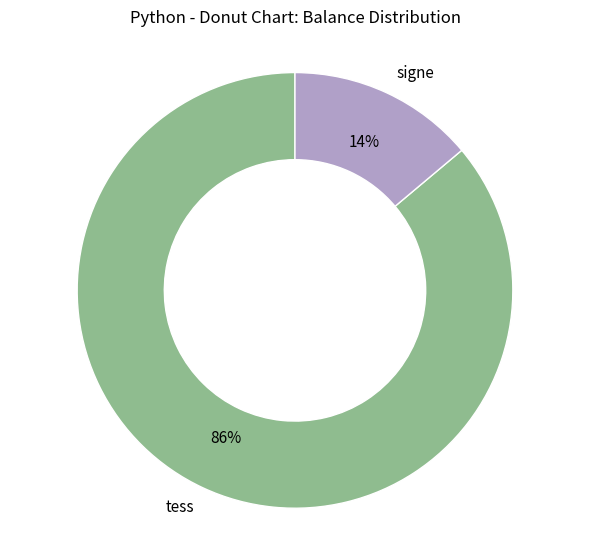

To the nearest percent, what is the difference between the signe and tess slice percentages?

72%